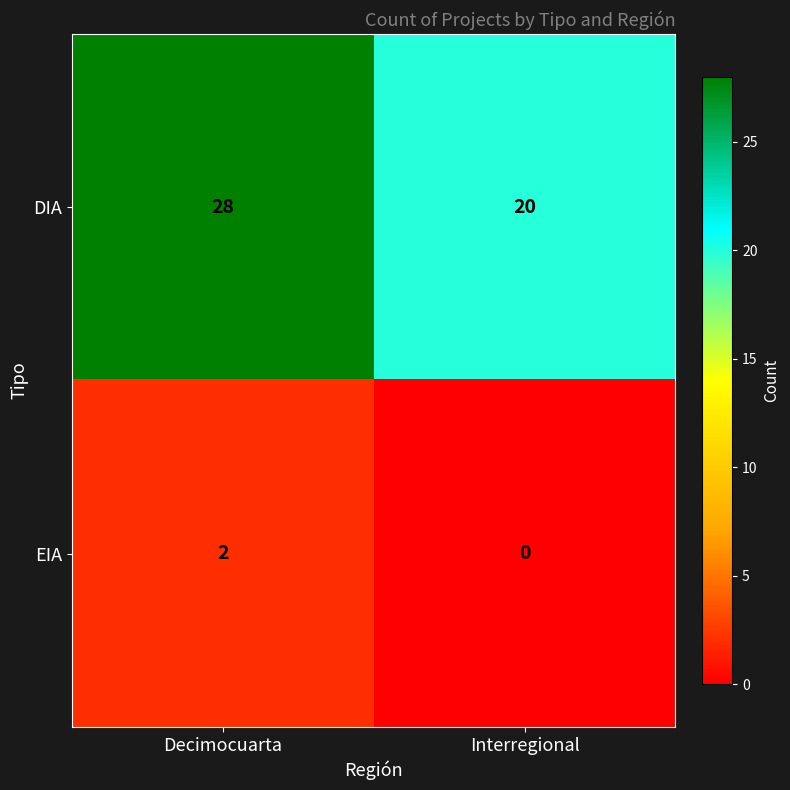

What is the difference between the maximum and minimum values in the DIA series?

8